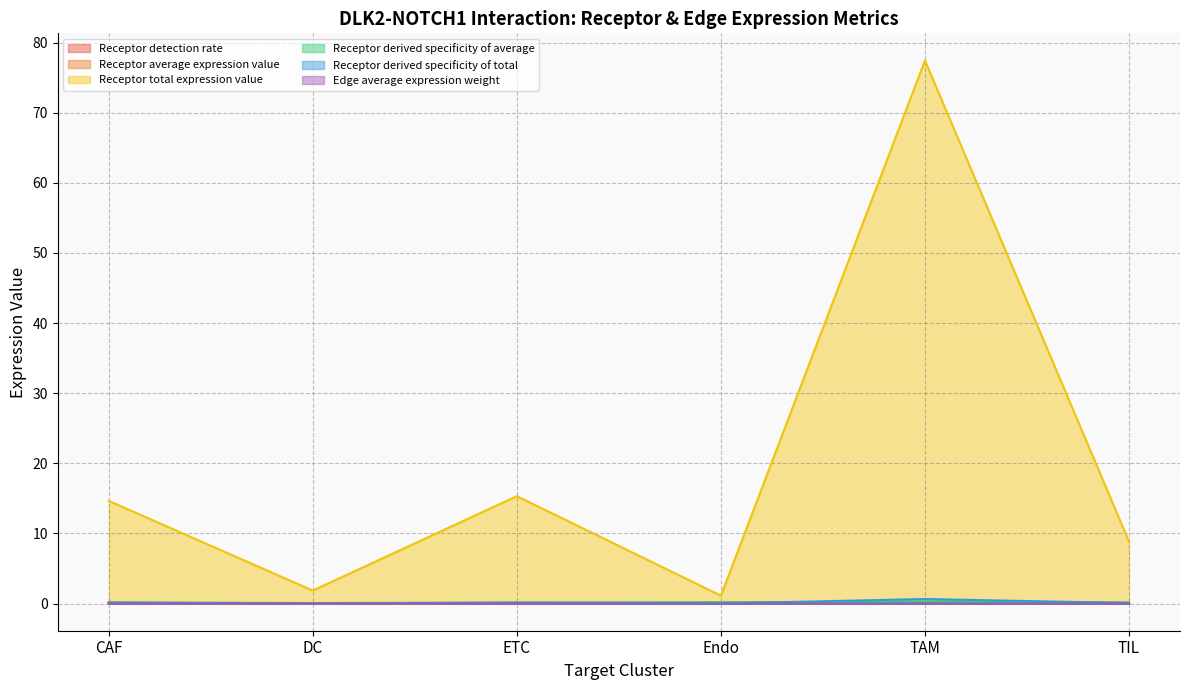

What is the sum of all Receptor average expression value values?

0.5